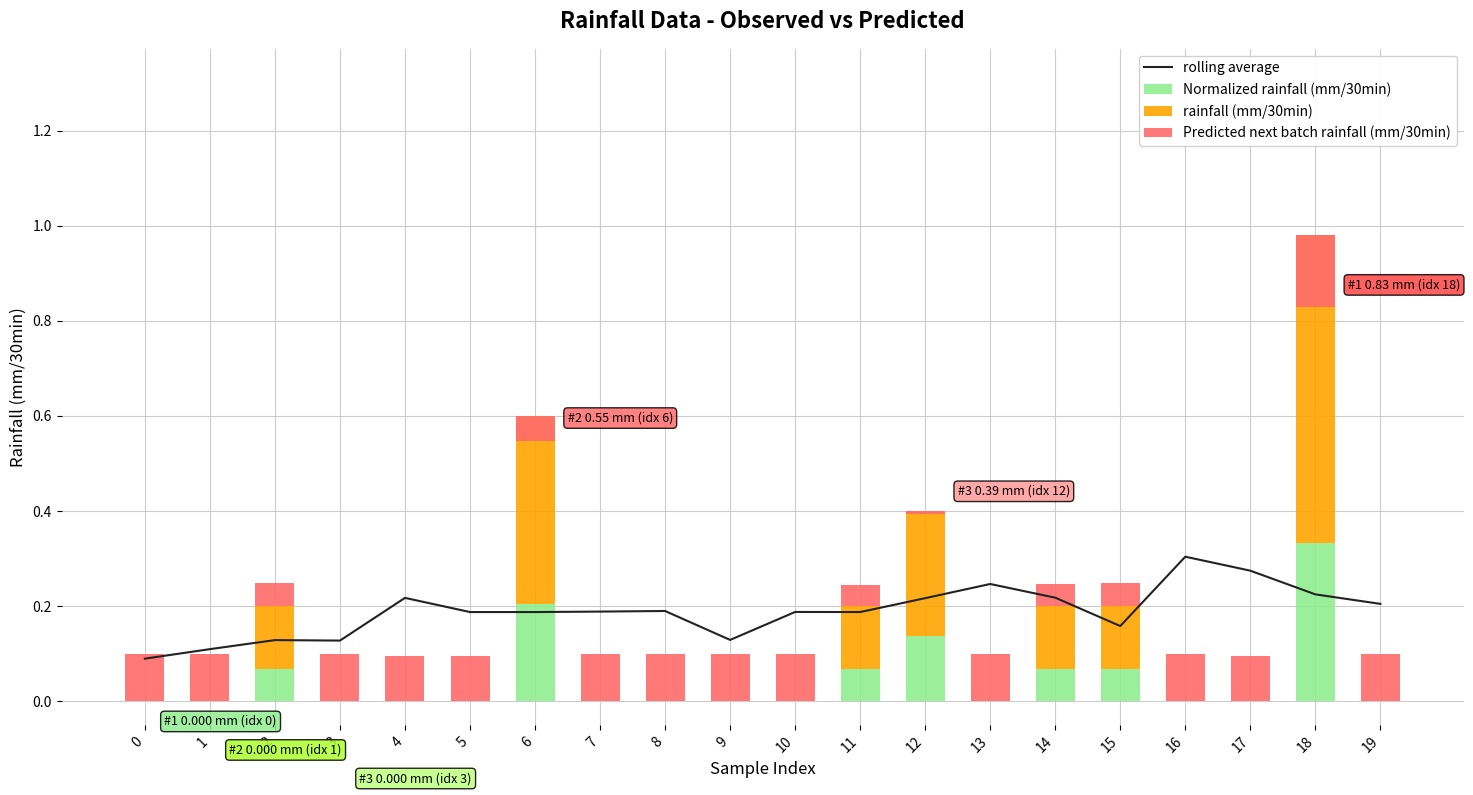

How many groups of bars are there?

20